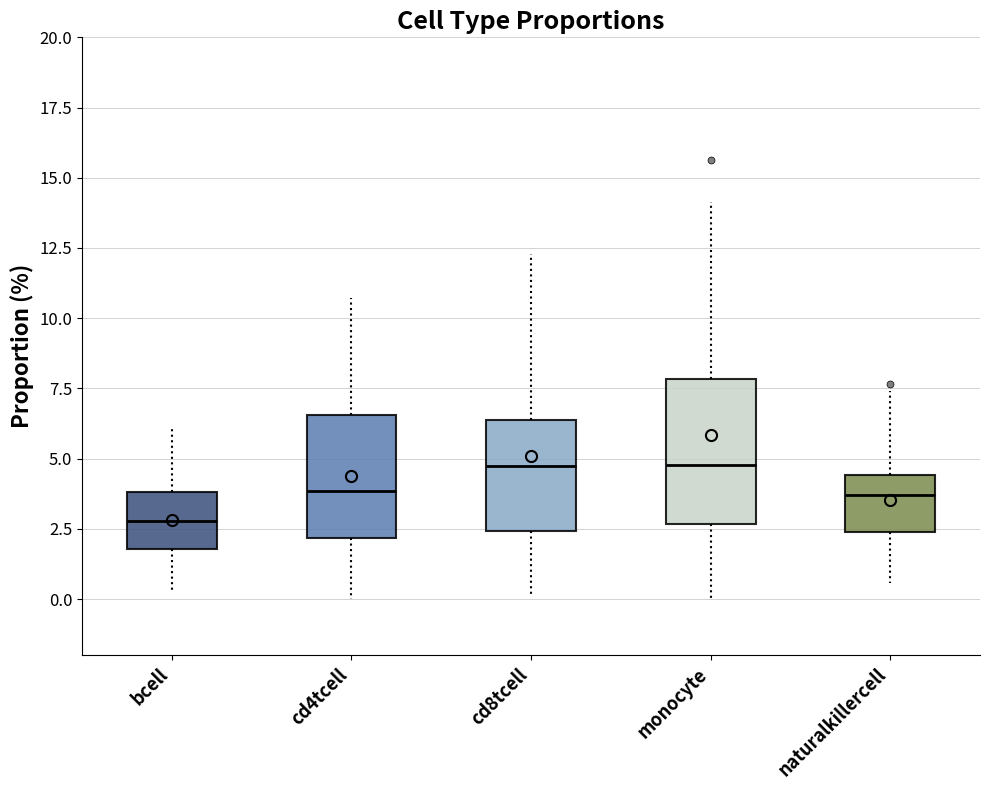

Reading left to right, transcribe this box plot: for each box, give where its median line is, the range the box spans, and where its two whiskers end, as read against the y-axis. The values are not printed on the chart, so give them approximately, as read against the axis.

bcell: median 3.0, box 2.0 to 4.0, whiskers 0.5 to 6.0
cd4tcell: median 4.0, box 2.0 to 6.5, whiskers 0.0 to 10.5
cd8tcell: median 4.5, box 2.5 to 6.5, whiskers 0.0 to 12.5
monocyte: median 5.0, box 2.5 to 8.0, whiskers 0.0 to 14.0
naturalkillercell: median 3.5, box 2.5 to 4.5, whiskers 0.5 to 7.5